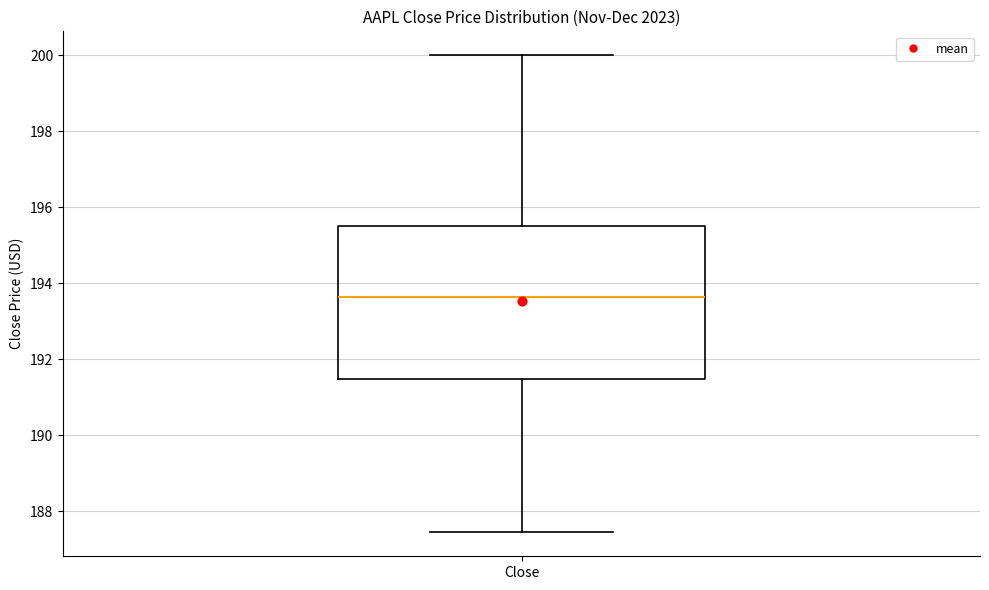

Transcribe this box plot: give where the median line is, the range the box spans, and where the two whiskers end, as read against the y-axis. The values are not printed on the chart, so give them approximately, as read against the axis.

median 193.6, box 191.4 to 195.6, whiskers 187.4 to 200.0